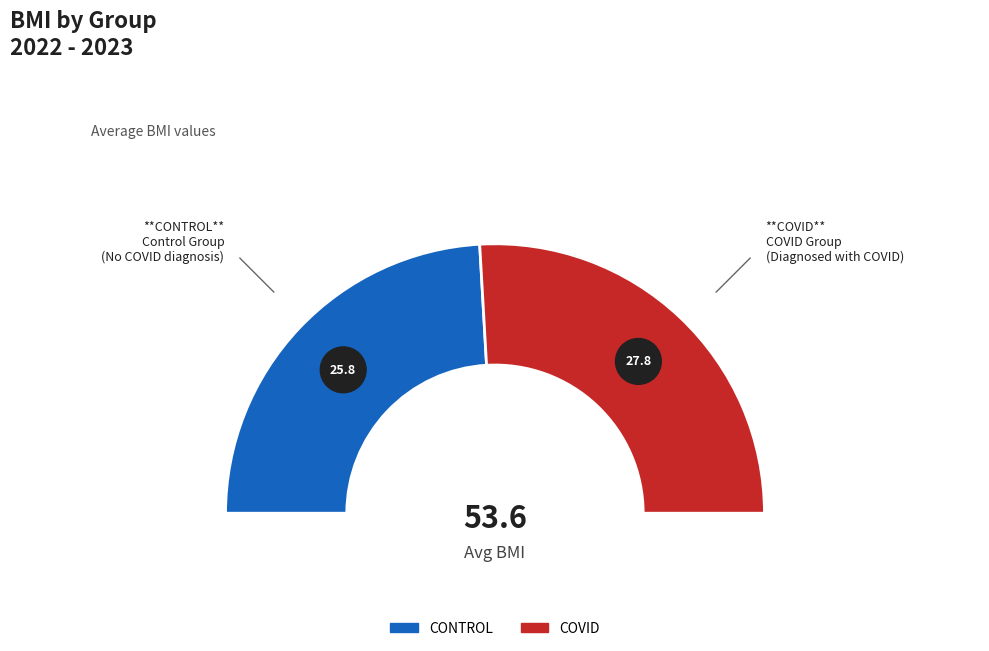

Is there any slice that represents more than half of the pie?

Yes